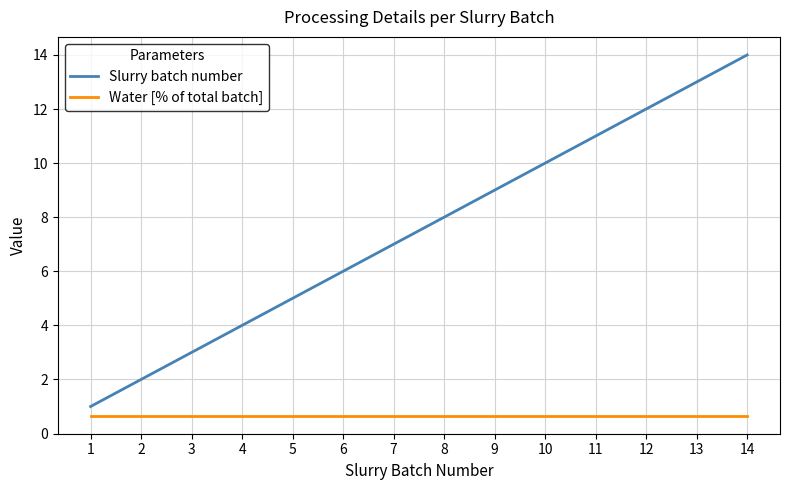

The value of Slurry batch number at 2 is 1.3. True or false?

False